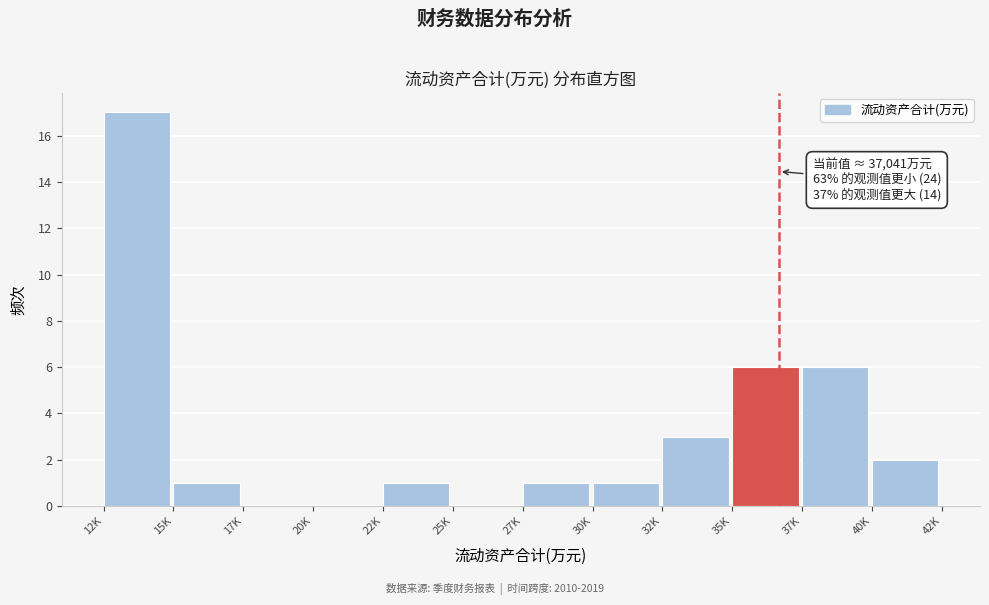

Reading right to left, list all the values displayed in this chart.

40K=2	37K=6	35K=6	32K=3	30K=1	27K=1	25K=0	22K=1	20K=0	17K=0	15K=1	12K=17